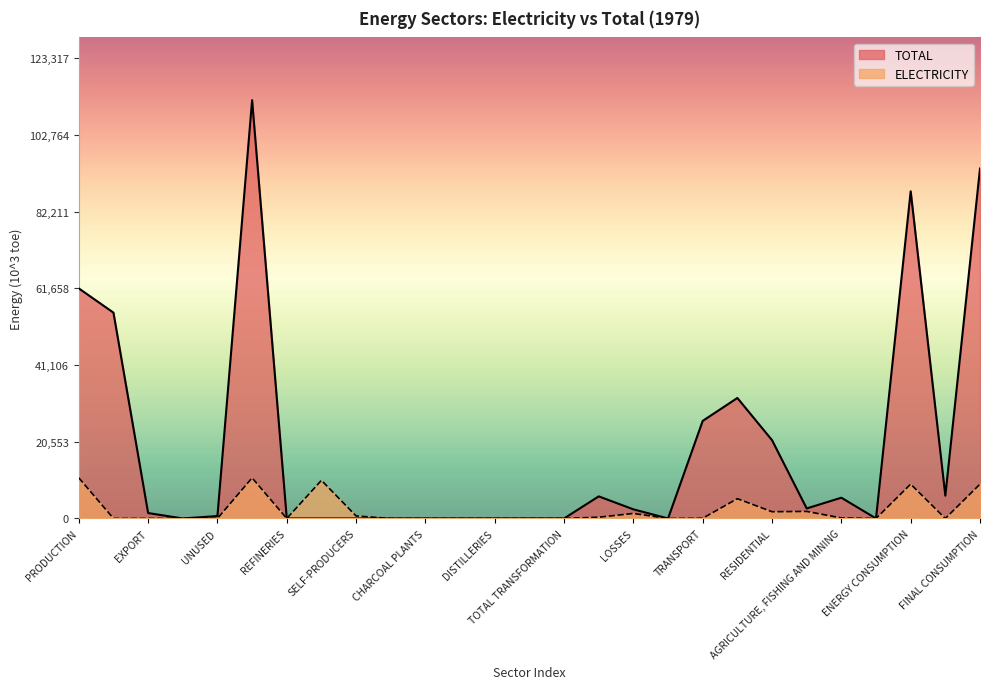

Rank the series by their maximum value, from highest to lowest.

TOTAL, ELECTRICITY